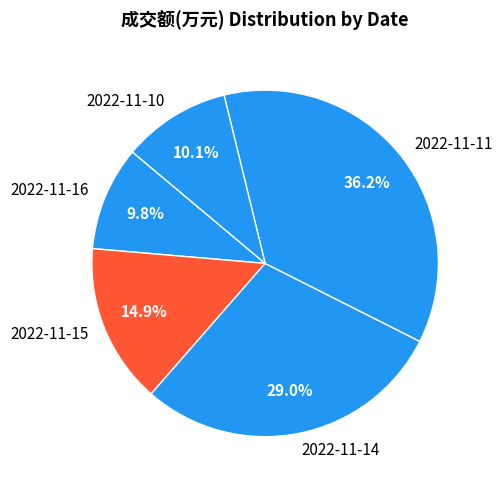

Does any single category account for the majority?

No